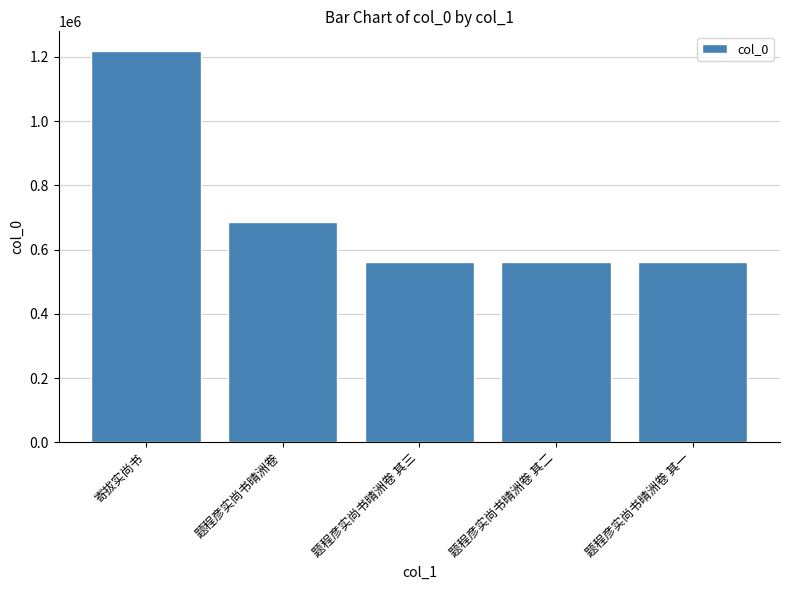

Between 题程彦实尚书晴洲卷 其一 and 寄拔实尚书, which is larger?

寄拔实尚书